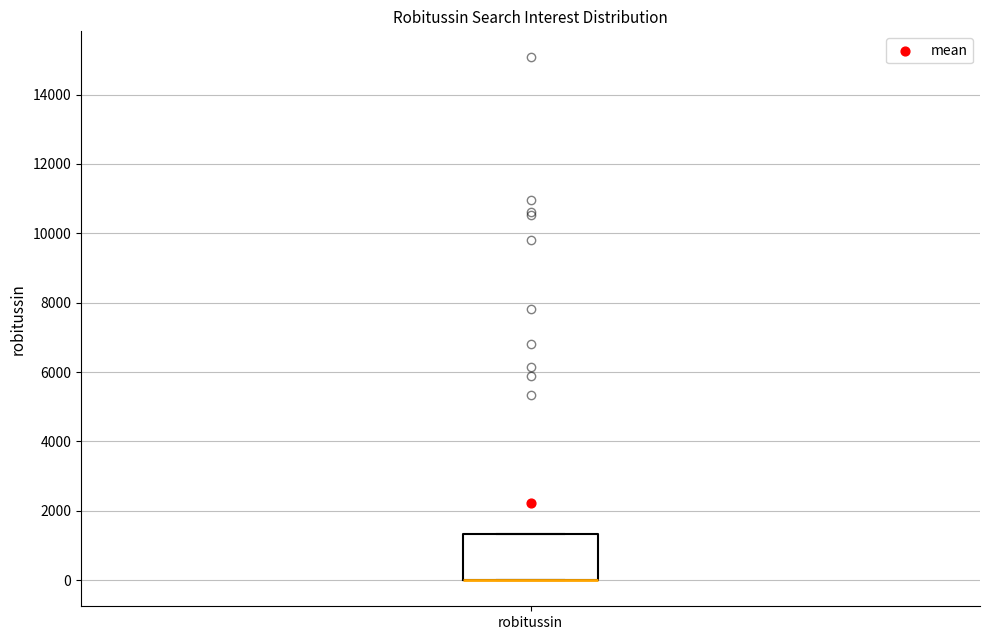

Transcribe this box plot: give where the median line is, the range the box spans, and where the two whiskers end, as read against the y-axis. The values are not printed on the chart, so give them approximately, as read against the axis.

median 0 (drawn on the box's lower edge), box 0 to 1400, whiskers 0 to 1400